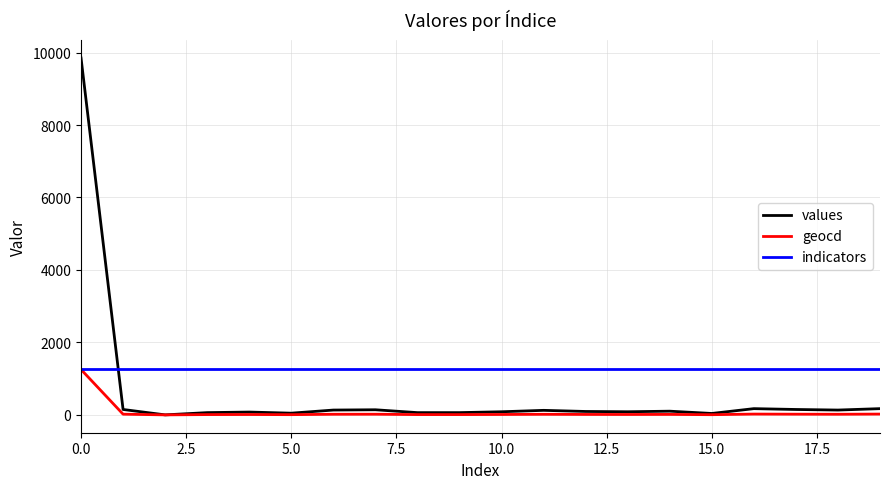

True or false: indicators and values intersect in this chart.

True